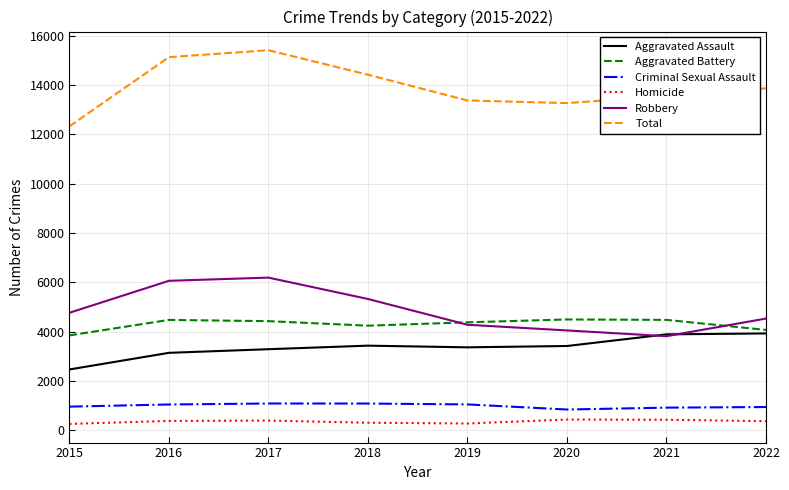

What is the difference between the Aggravated Battery values at 2016 and 2015?

627